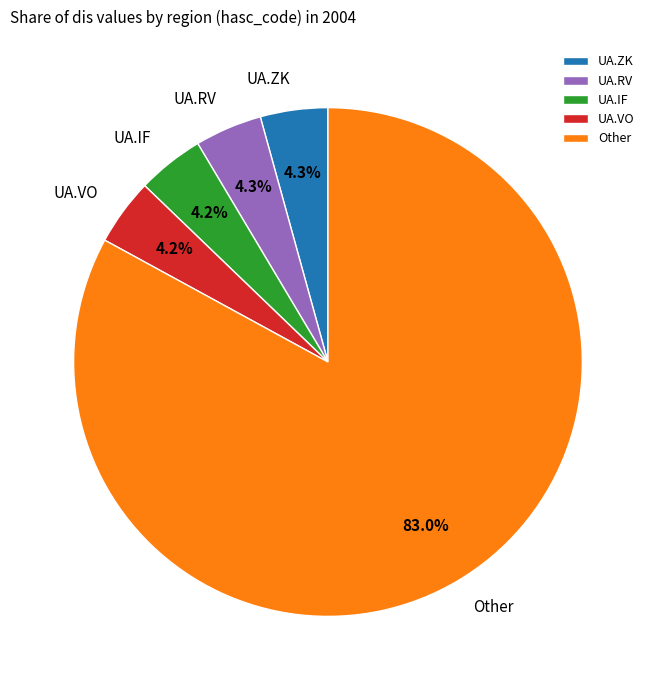

Between Other and UA.VO, which is larger?

Other